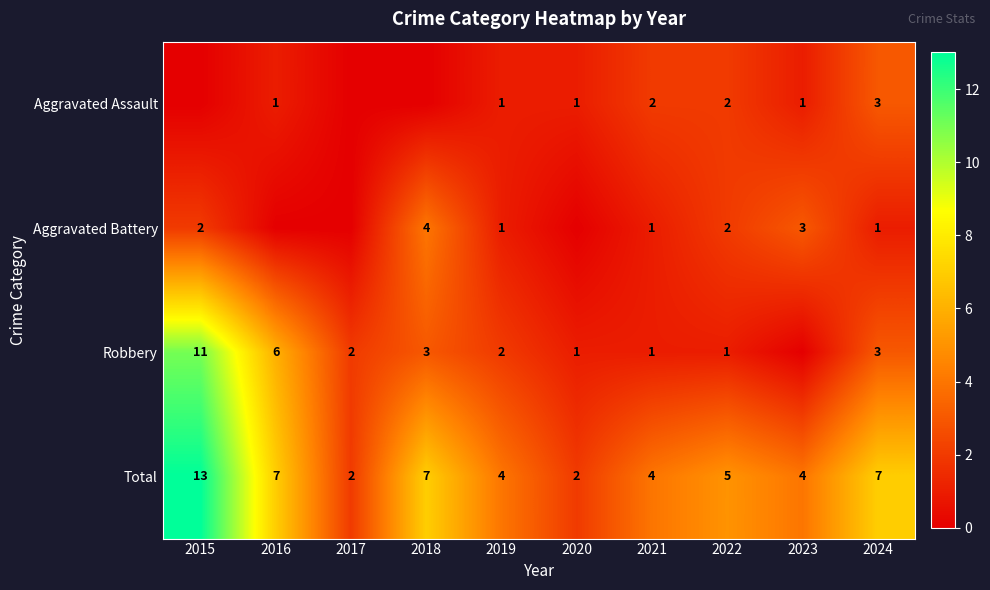

What is the sum of the Total values at 2024 and 2016?

14